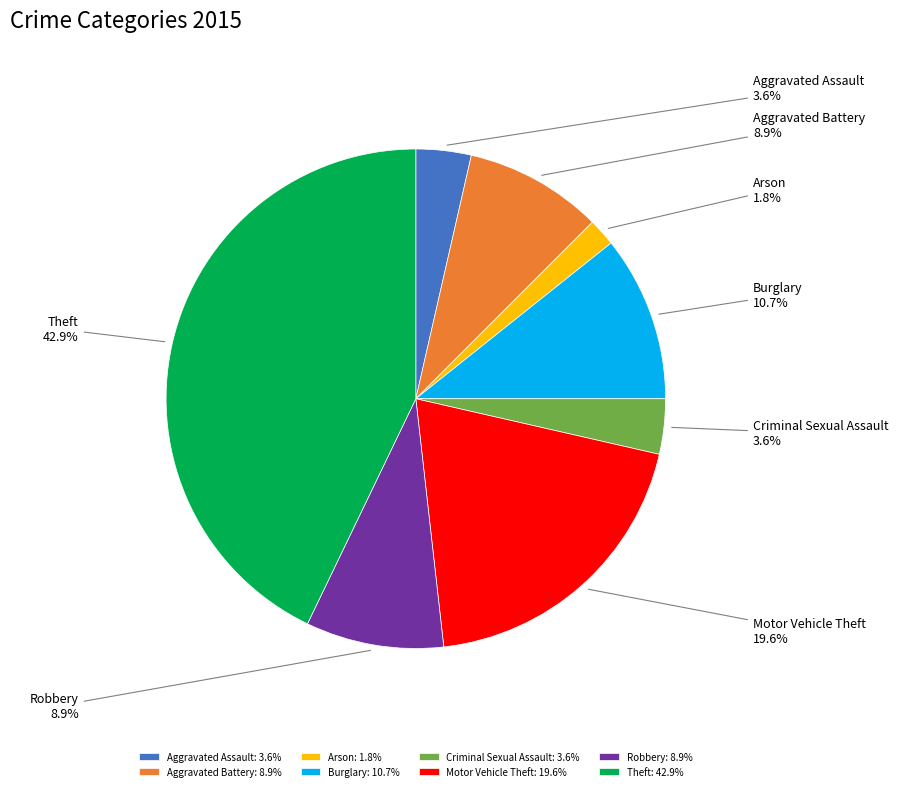

Does Aggravated Battery represent more than half of the total?

No